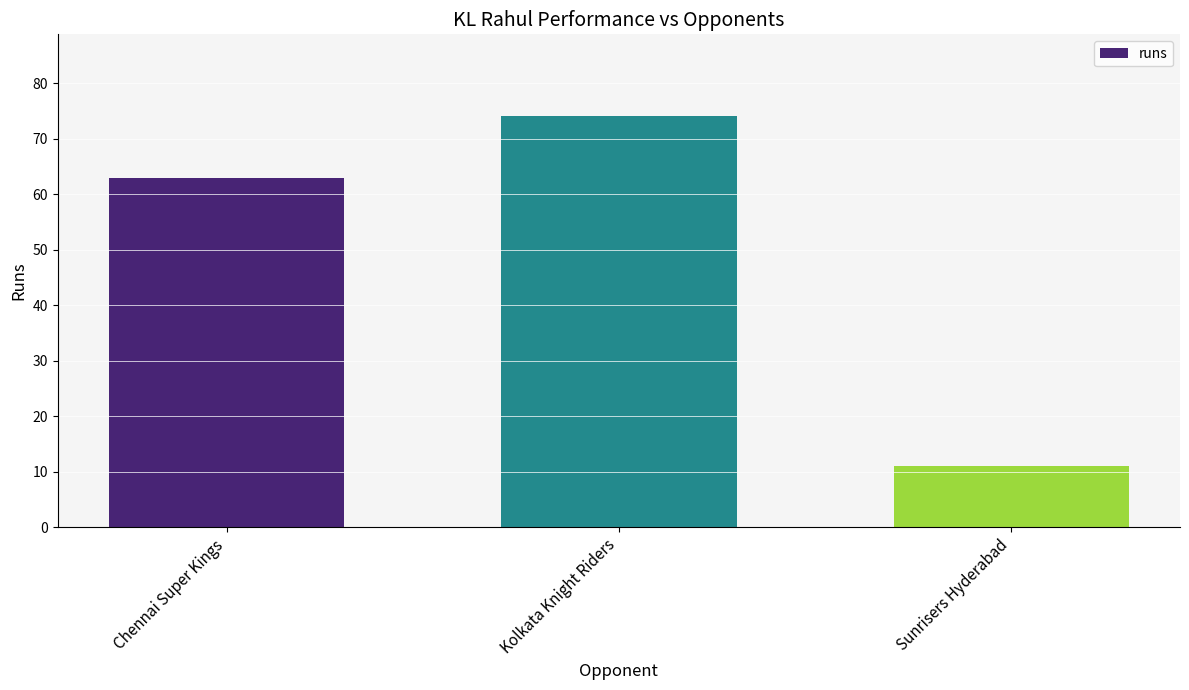

What is the label of the 2nd bar from the right?

Kolkata Knight Riders